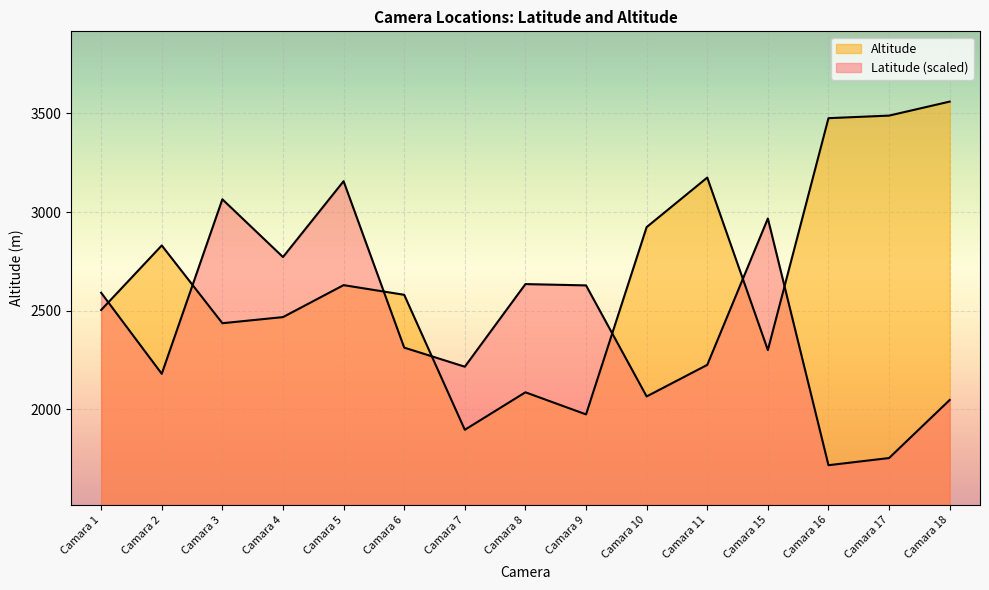

Is the value of Altitude at Camara 1 greater than the value of Latitude at Camara 11?

Yes